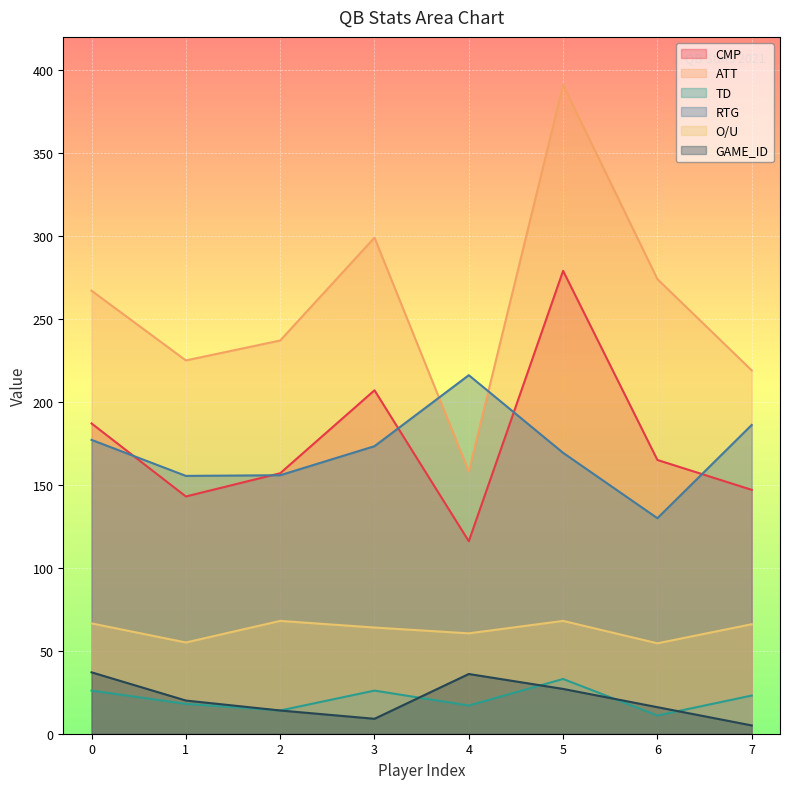

What is the sum of all CMP values?

1401.0